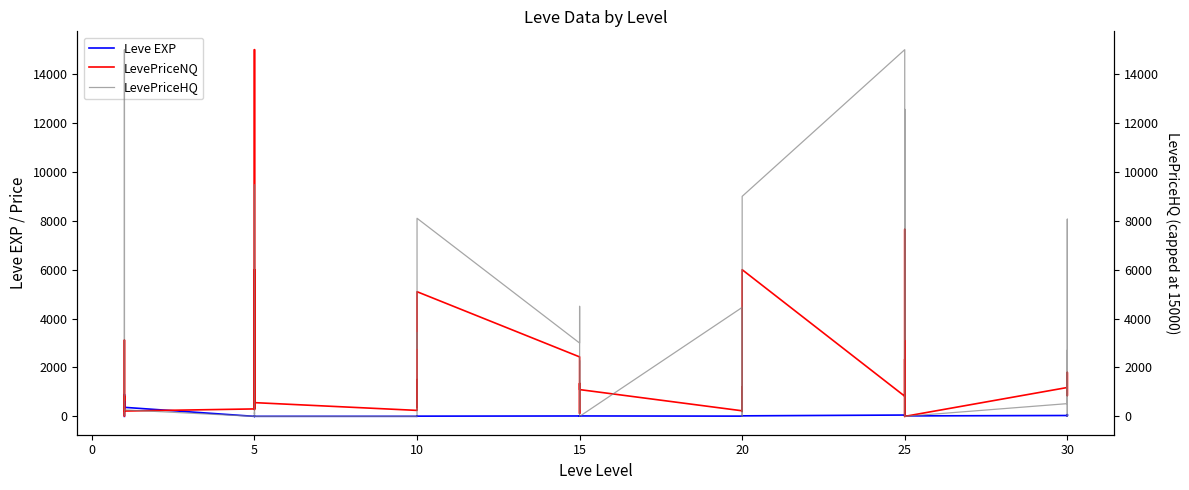

What is the average value of the LevePriceNQ series?

1775.8